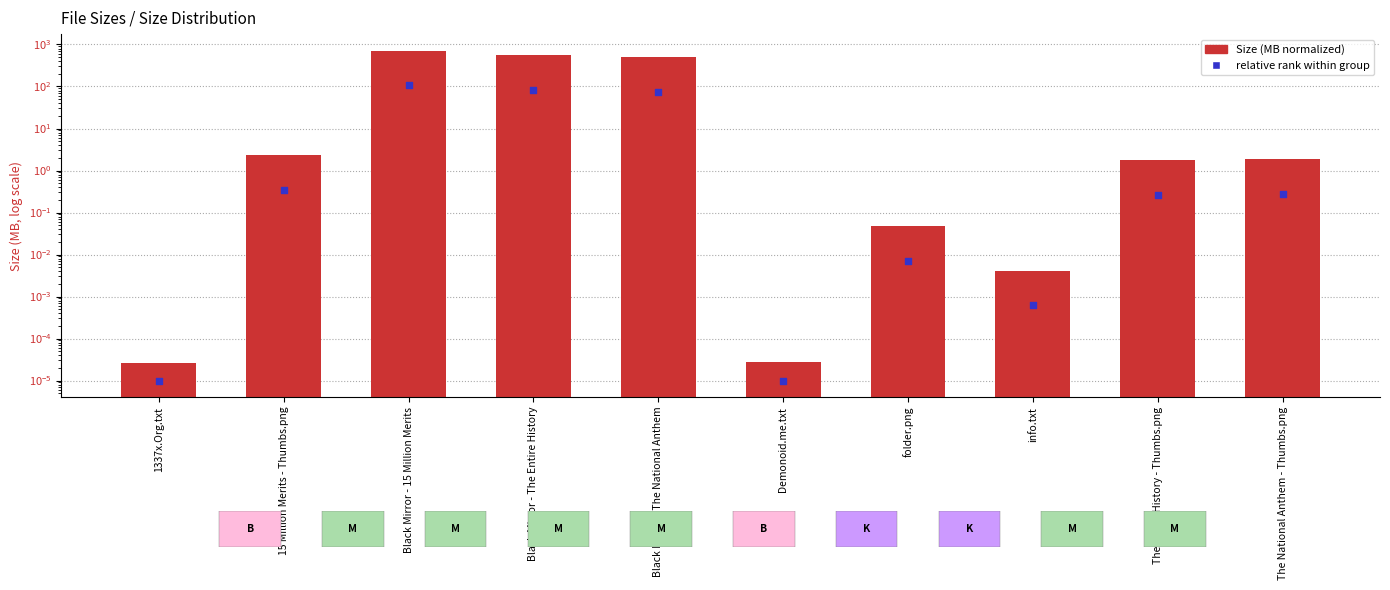

At which category is the sum across all series the highest?

Black Mirror - 15 Million Merits